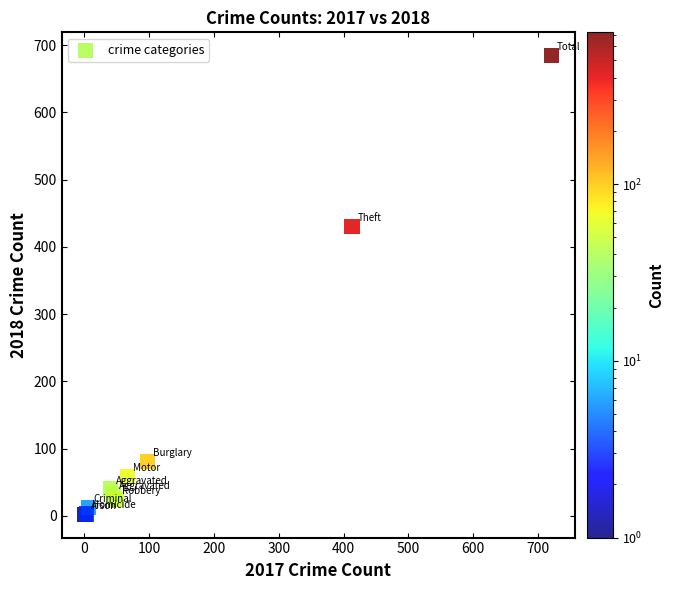

What Y value in the scatter plot is closest to 343?

431